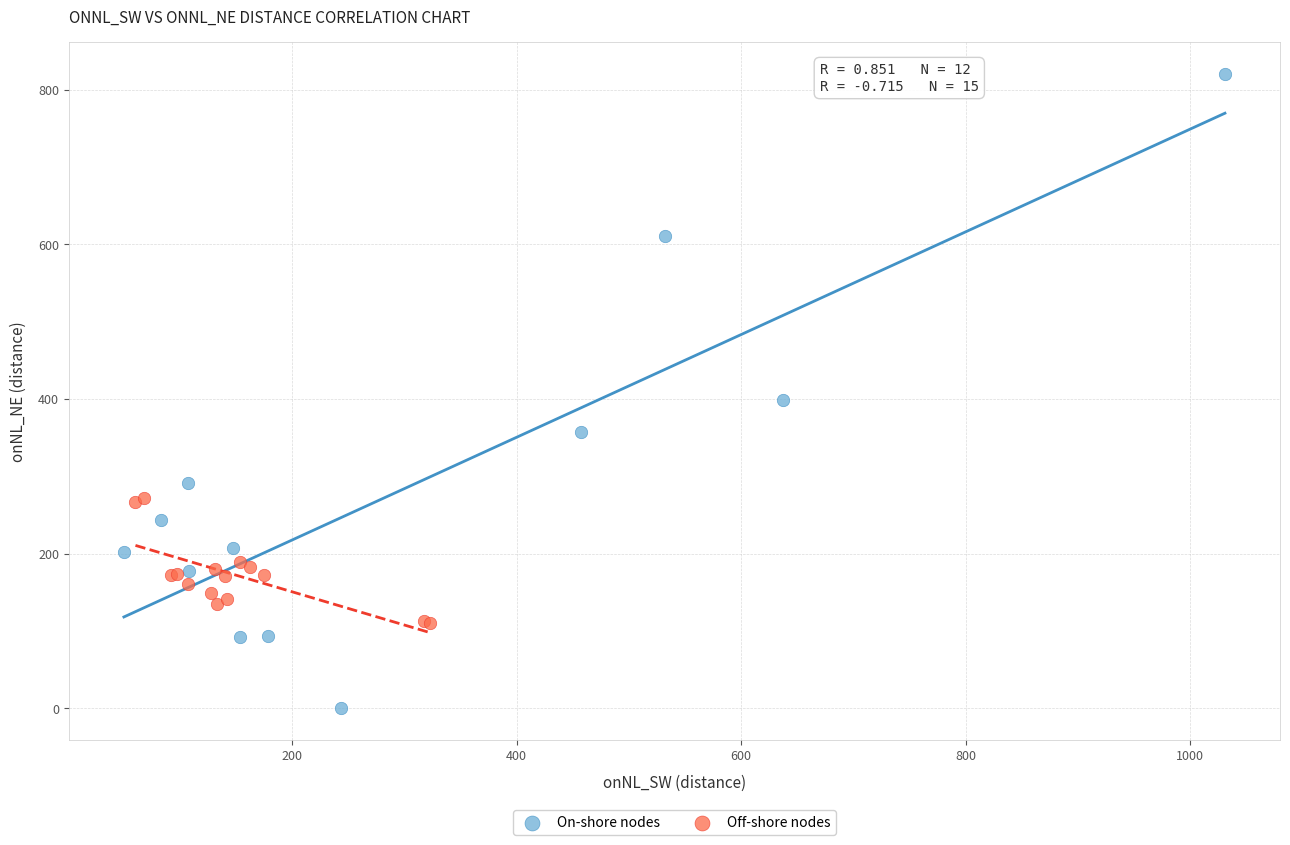

Which series reaches the maximum Y coordinate?

On-shore nodes